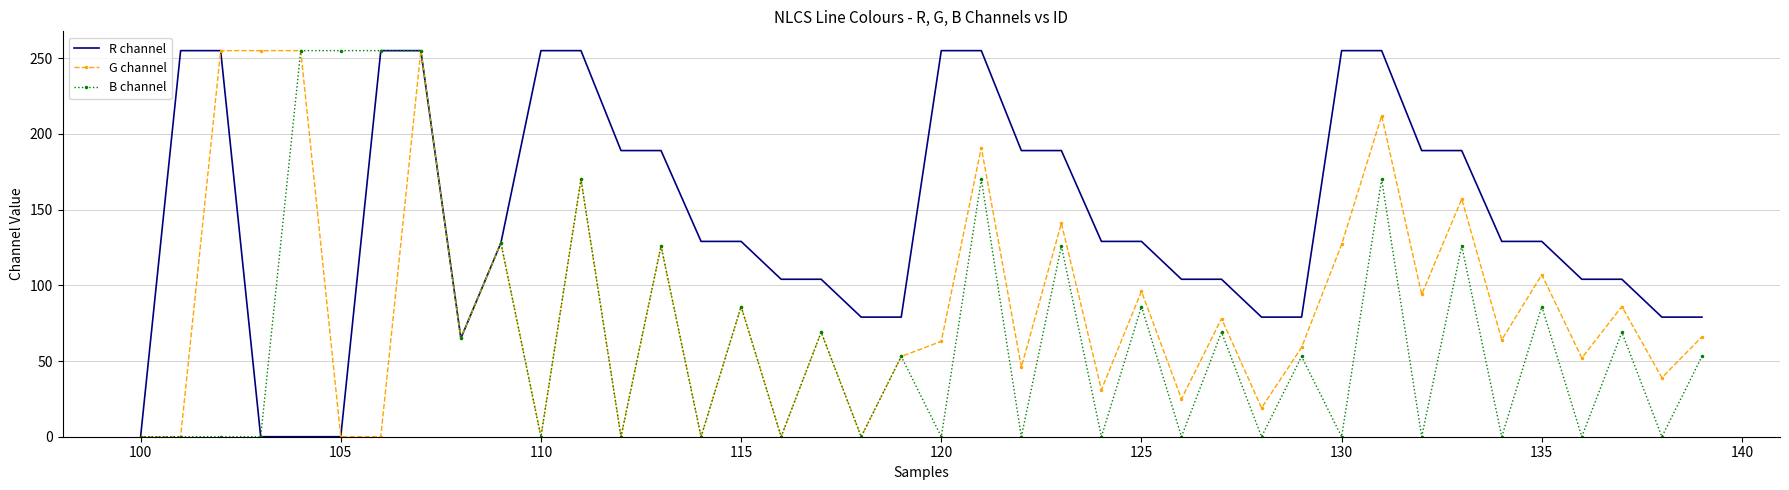

Which series has the largest total across all categories?

R channel